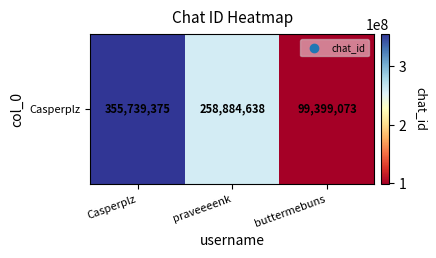

Which label corresponds to the largest value in the chart?

Casperplz